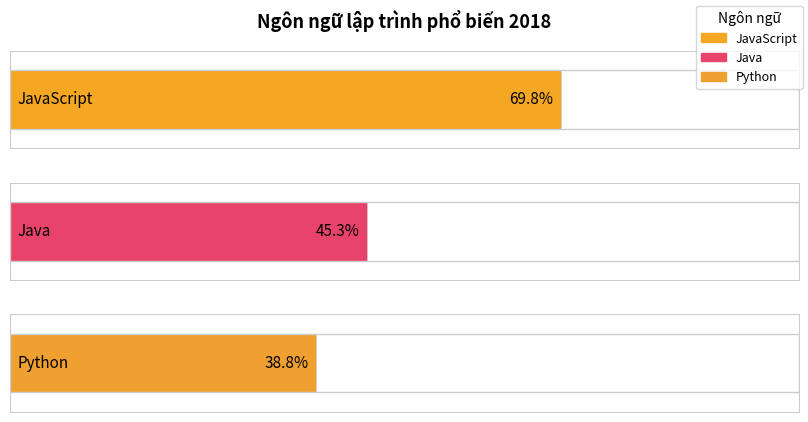

What position from the right is JavaScript?

3